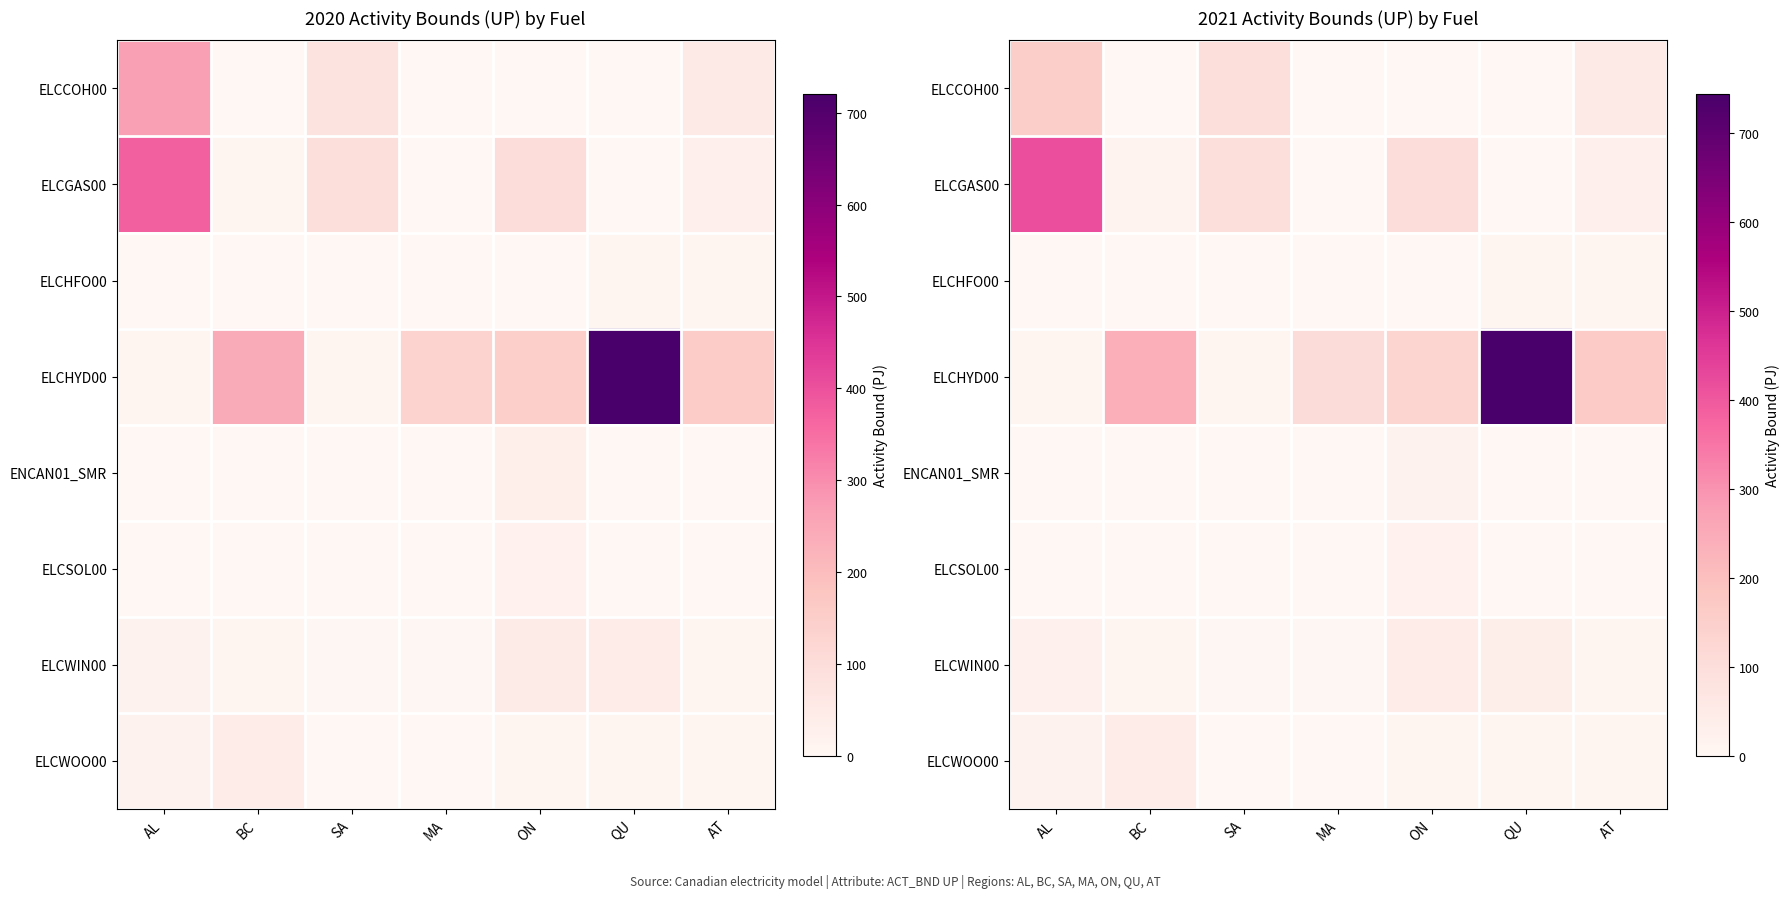

At which label does ELCCOH00 reach its peak?

AL